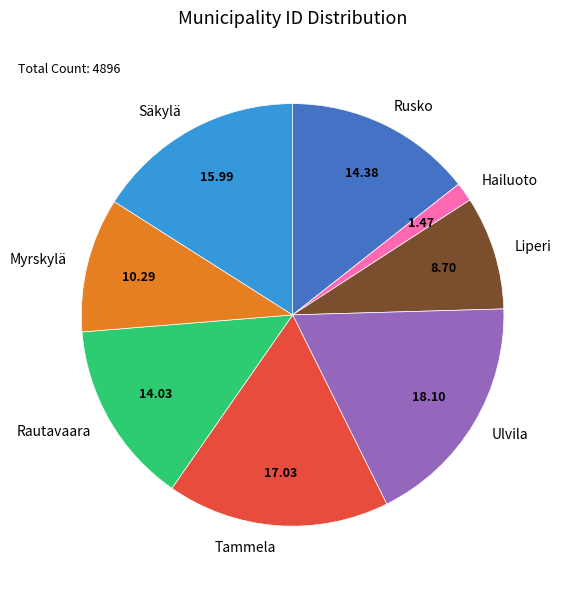

Combined, do Rautavaara and Liperi account for over 50%?

No